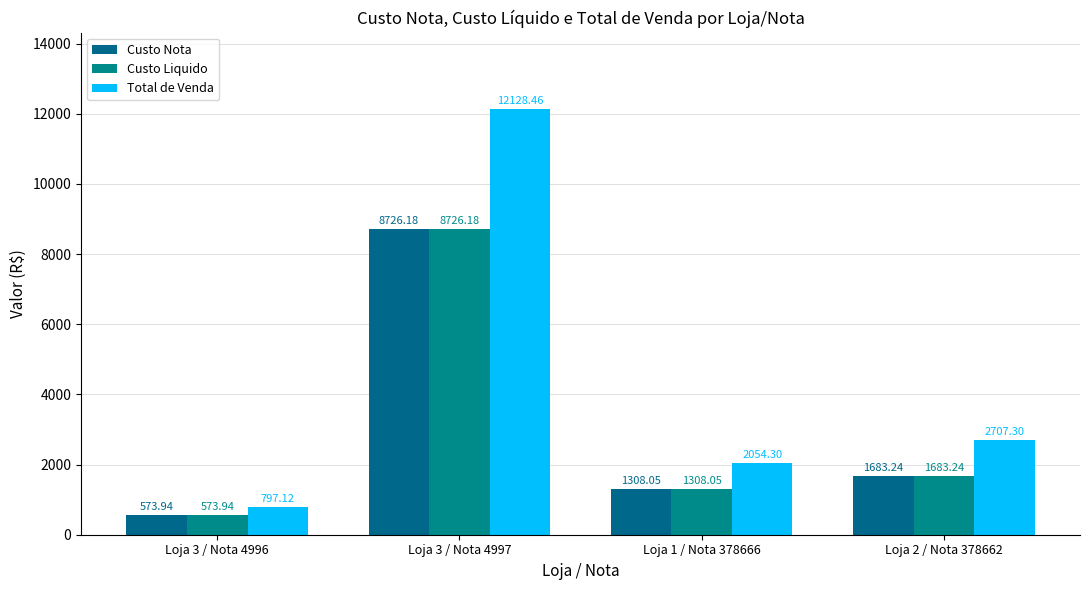

What is the sum of the Total de Venda values at Loja 1 / Nota 378666 and Loja 3 / Nota 4997?

14182.8